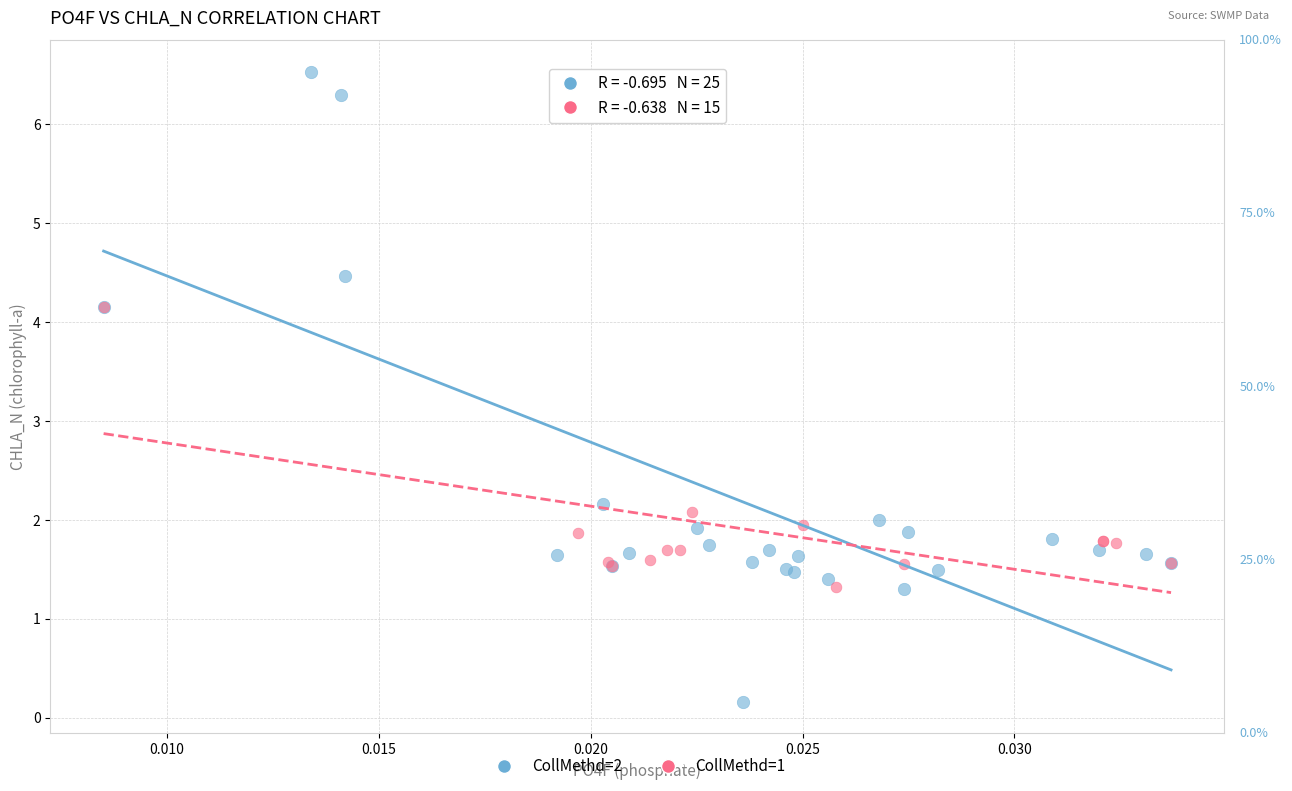

Which series reaches the maximum Y coordinate?

CollMethd=2